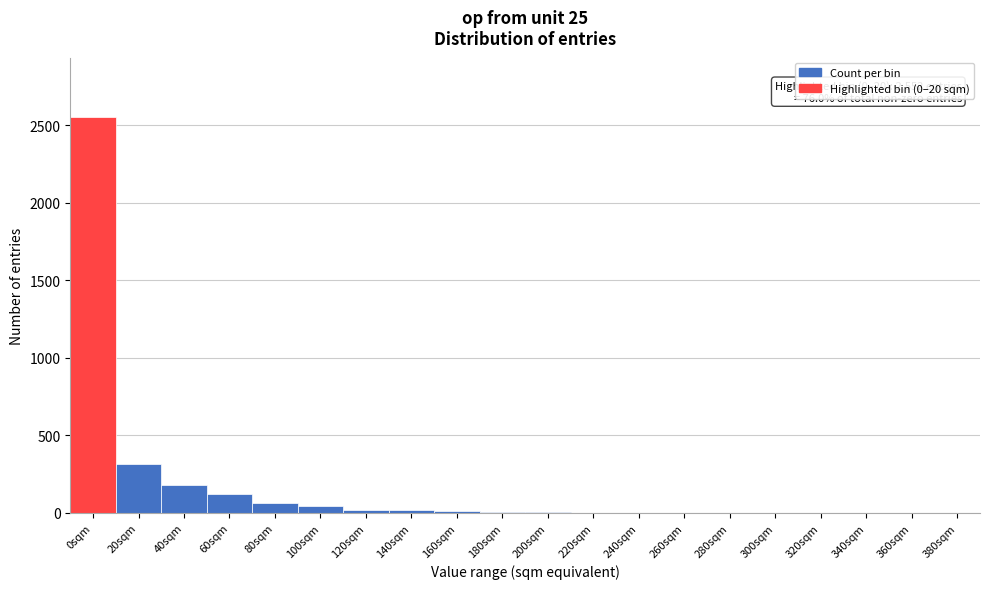

Is it true that the value at 60sqm is 120?

True